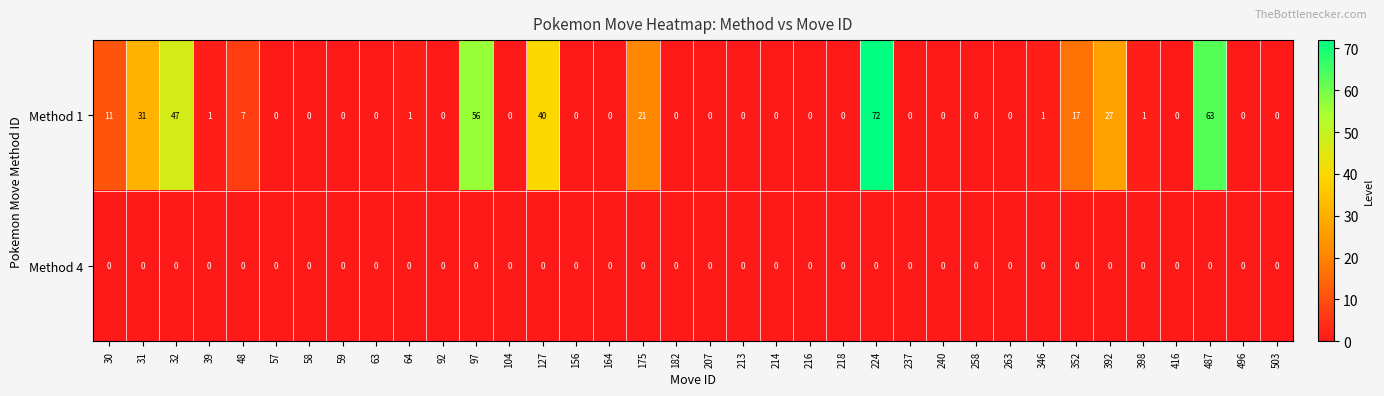

Where is Method 1 nearest to the value 36?

127